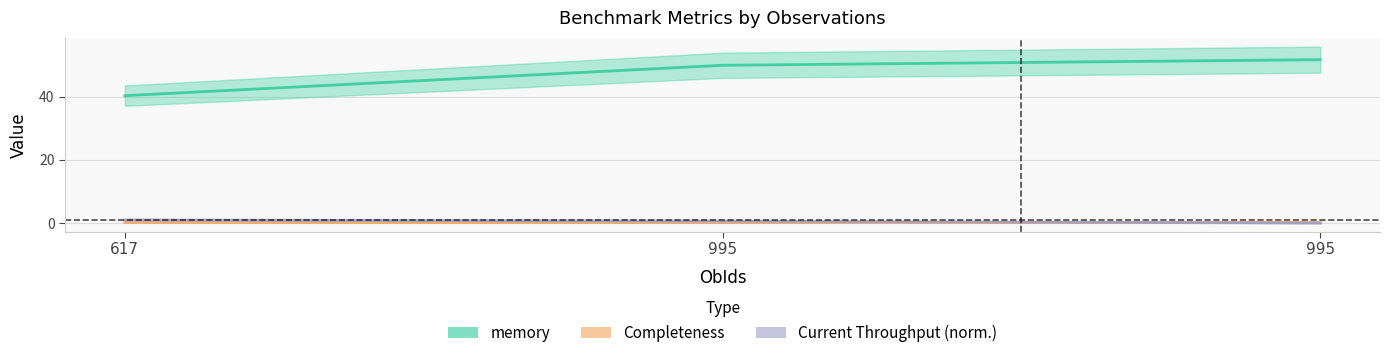

How many positive values does the Current Throughput (norm.) series have?

2